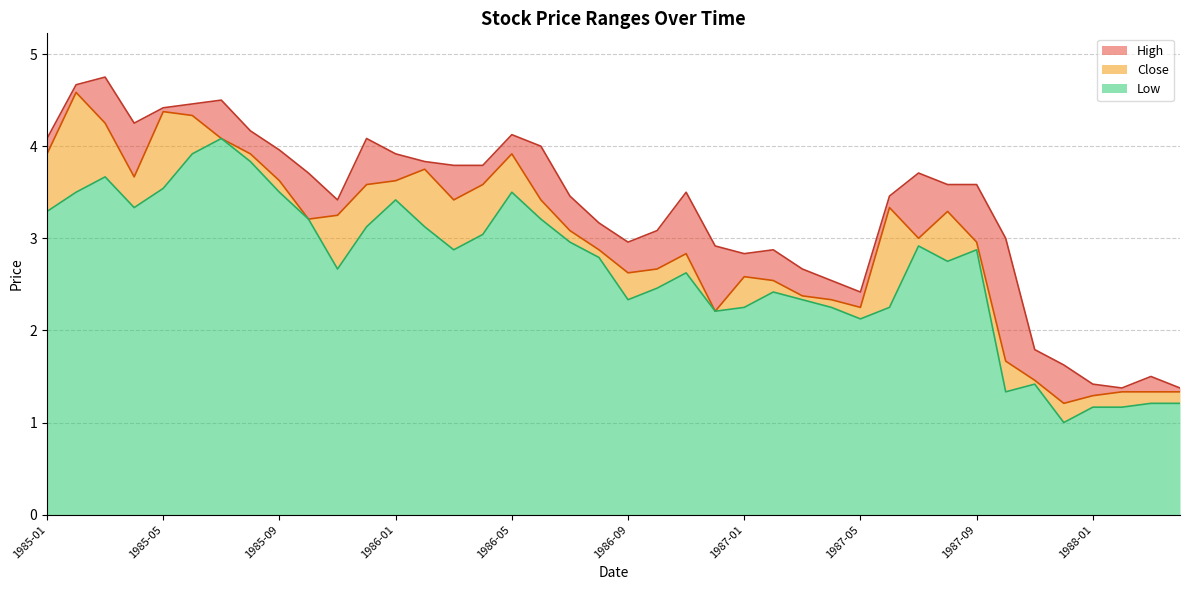

How many values in the Low series exceed 2?

33